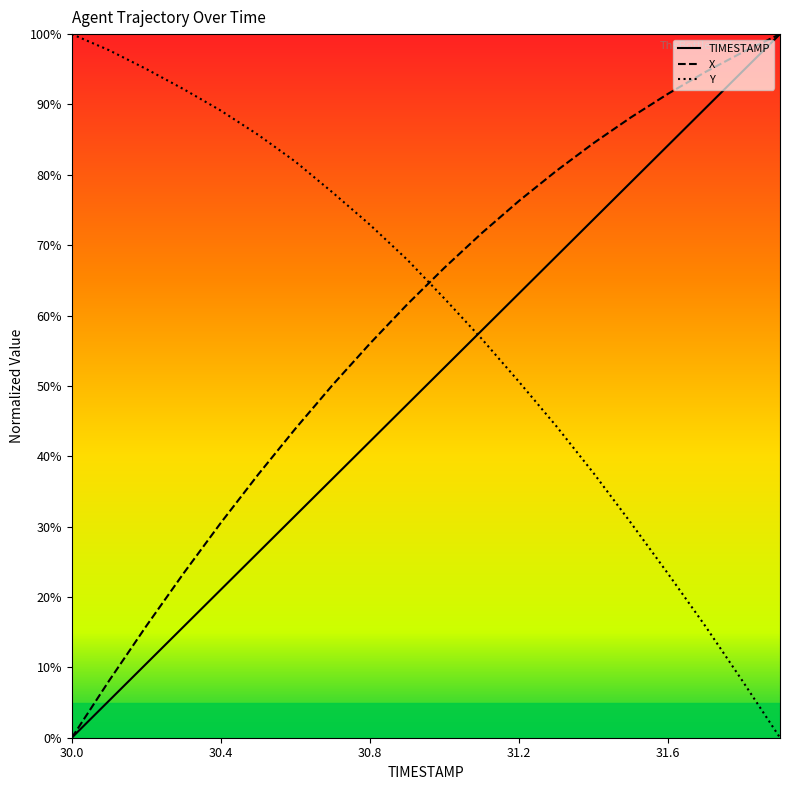

What are all the series names shown in the legend?

TIMESTAMP, X, Y